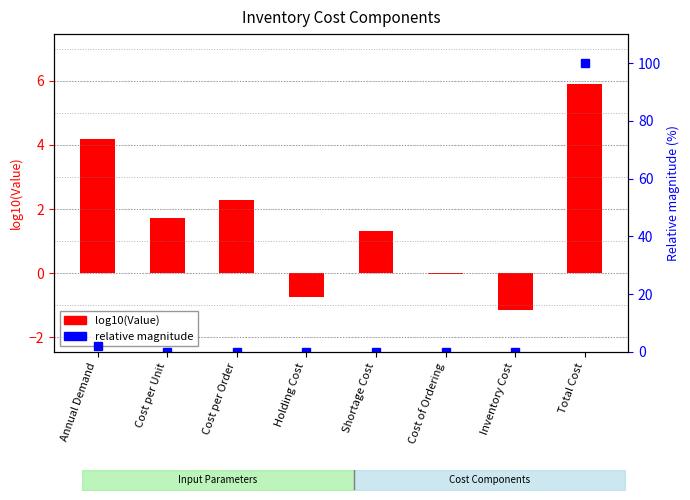

Rank the categories by relative magnitude value from lowest to highest.

Inventory Cost, Holding Cost, Cost of Ordering, Shortage Cost, Cost per Unit, Cost per Order, Annual Demand, Total Cost